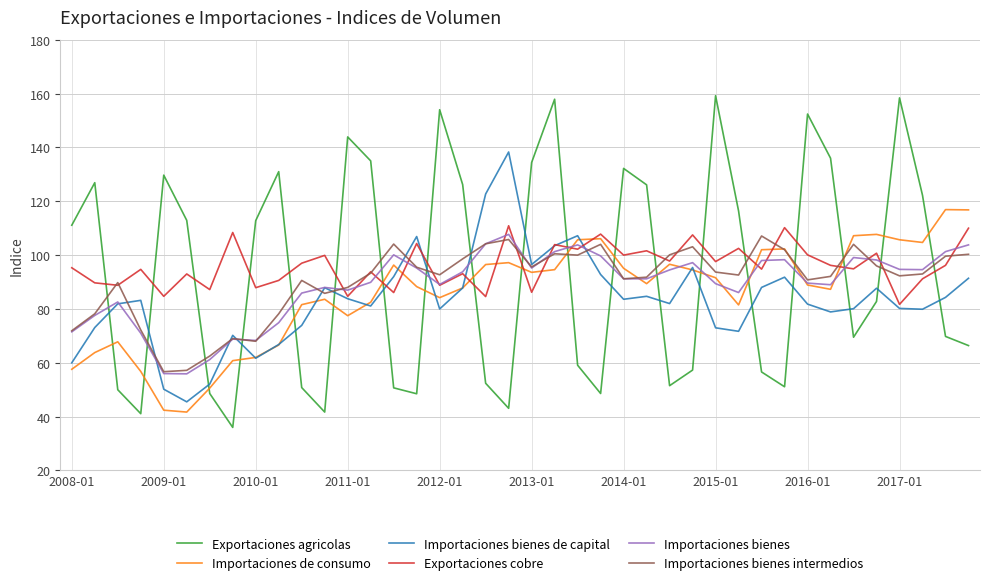

Which series ends up on top after the final intersection of Exportaciones cobre and Exportaciones agricolas?

Exportaciones cobre